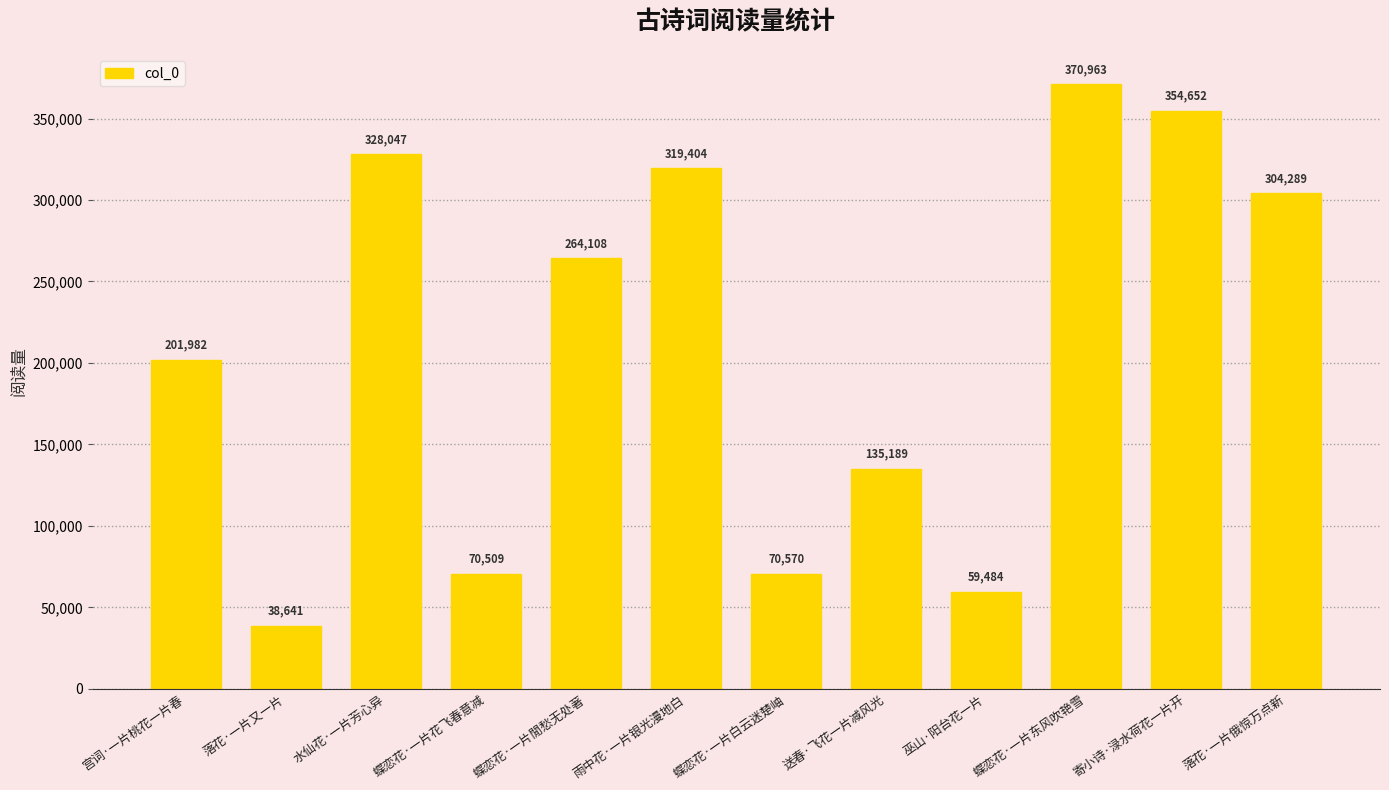

Reading left to right, extract all data points from this chart.

201982	38641	328047	70509	264108	319404	70570	135189	59484	370963	354652	304289